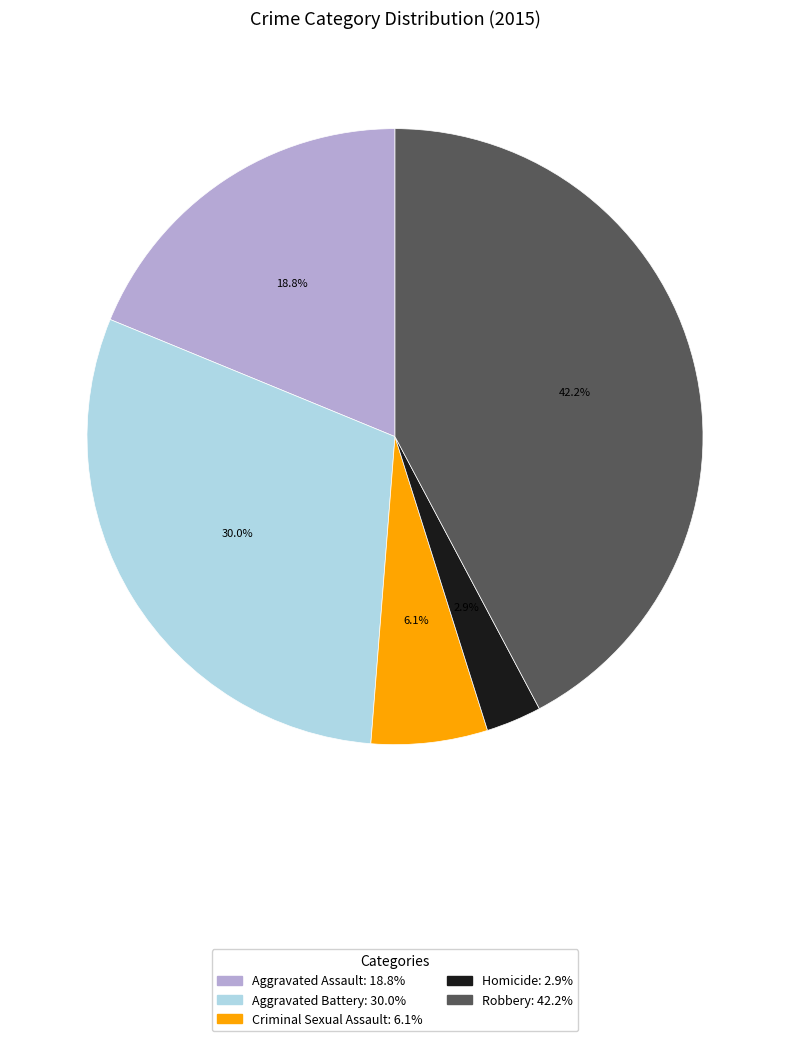

Which category has the biggest portion of the pie?

Robbery